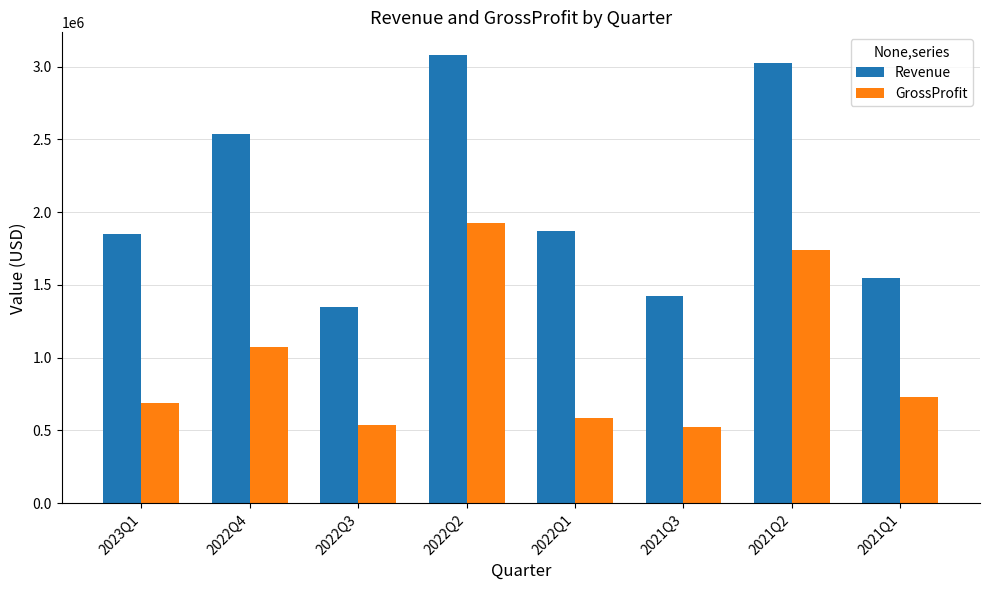

What is the sum of all GrossProfit values?

7791000